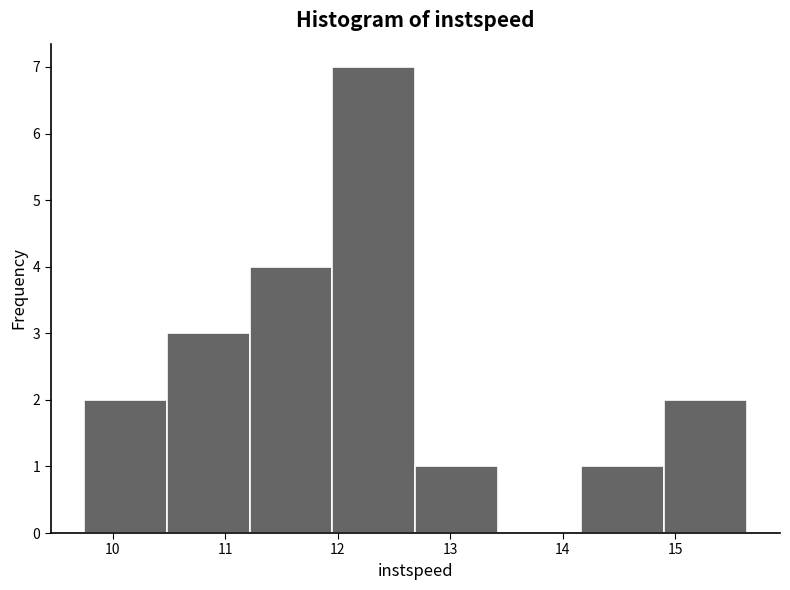

Reading left to right, transcribe this chart: for each bar, give the range it covers on the x-axis and its height. Neither the bar edges nor the heights are printed on the chart, so give them approximately, as read against the axes.

9.7 to 10.5: 2
10.5 to 11.2: 3
11.2 to 12.0: 4
12.0 to 12.7: 7
12.7 to 13.4: 1
13.4 to 14.2: 0
14.2 to 14.9: 1
14.9 to 15.6: 2